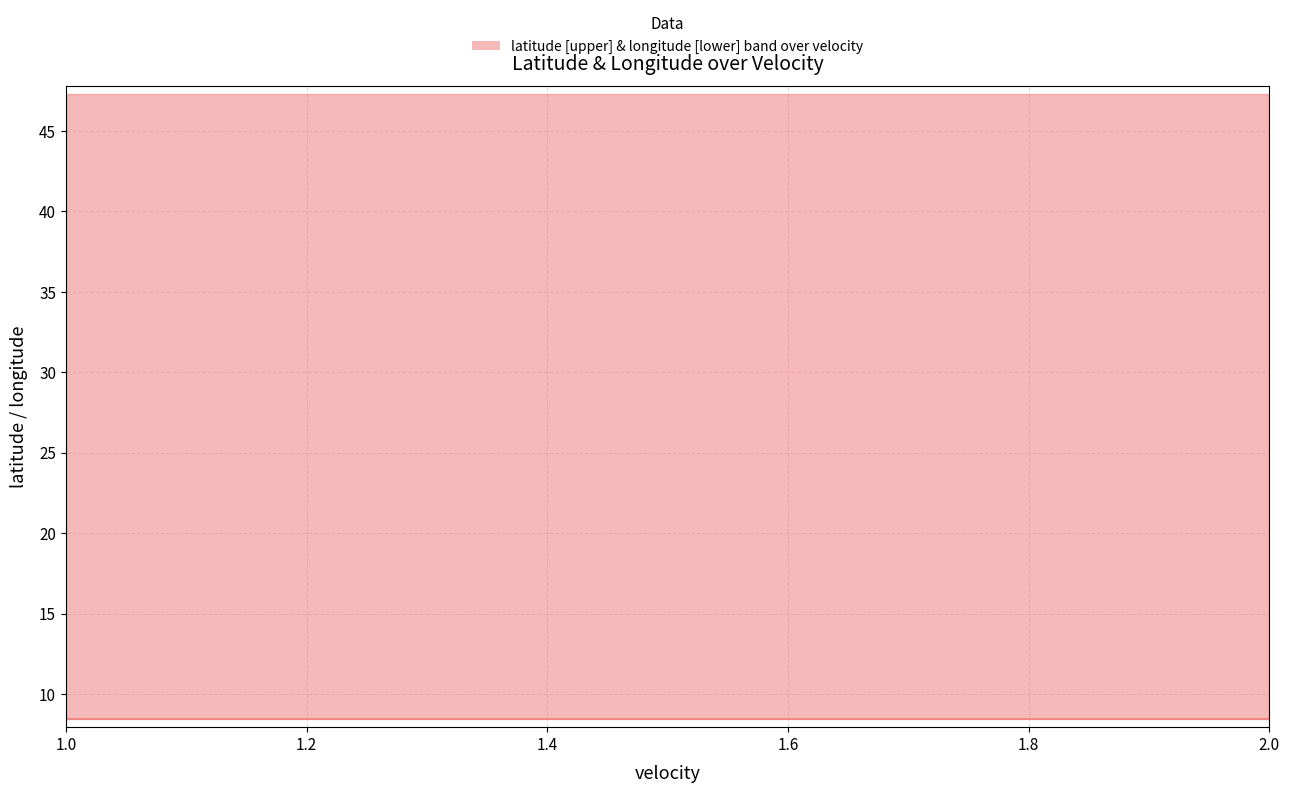

Reading left to right, extract all data points from this chart.

latitude: 47.3	47.3	47.3	47.3	47.3	47.3	47.3	47.3	47.3	47.3	47.3	47.3	47.3	47.3	47.3	47.3	47.3	47.3	47.3	47.3
longitude: 8.4	8.4	8.4	8.4	8.4	8.4	8.4	8.4	8.4	8.4	8.4	8.4	8.4	8.4	8.4	8.4	8.4	8.4	8.4	8.4